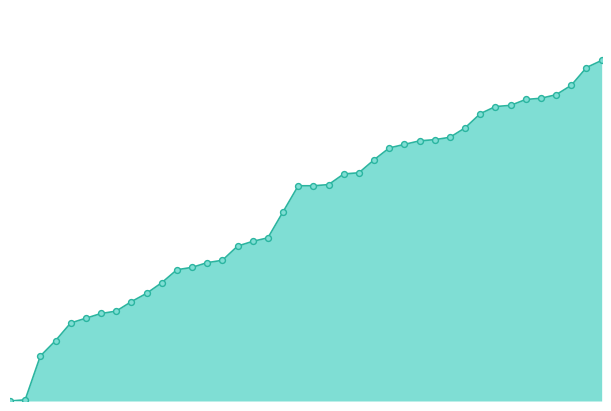

Which series has the widest spread of Y values?

CH